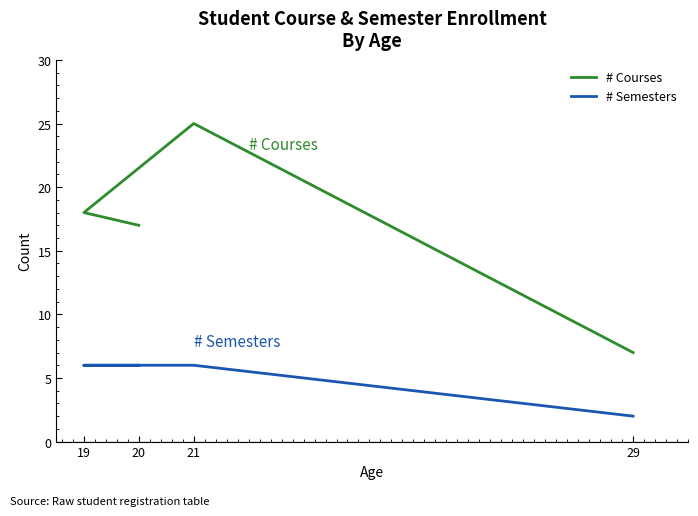

True or false: # Semesters and # Courses intersect in this chart.

False